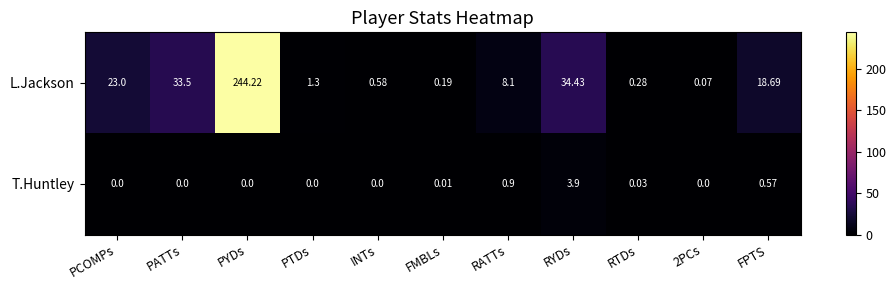

Where is T.Huntley nearest to the value 1?

RATTs